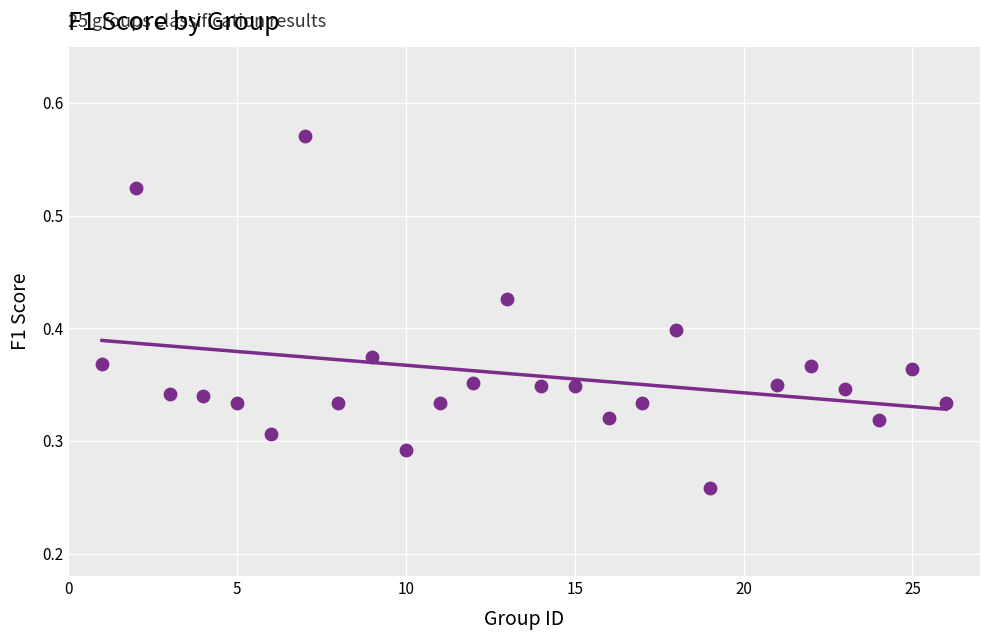

What is the range of X values (max minus min)?

25.0